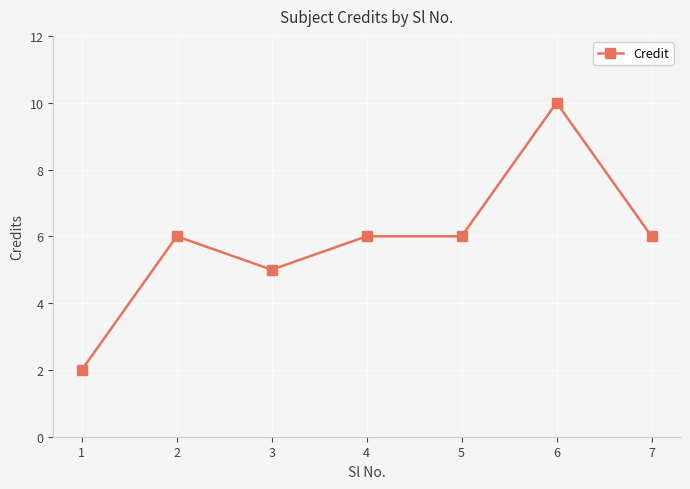

What is the value of the 4th point from the left?

6